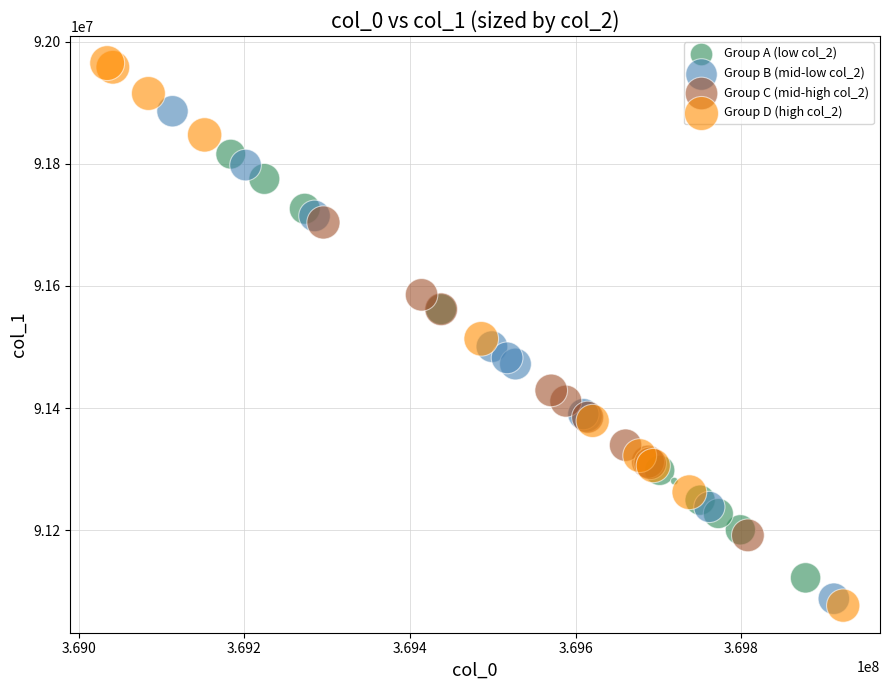

Which series reaches the maximum Y coordinate?

Group D (high col_2)